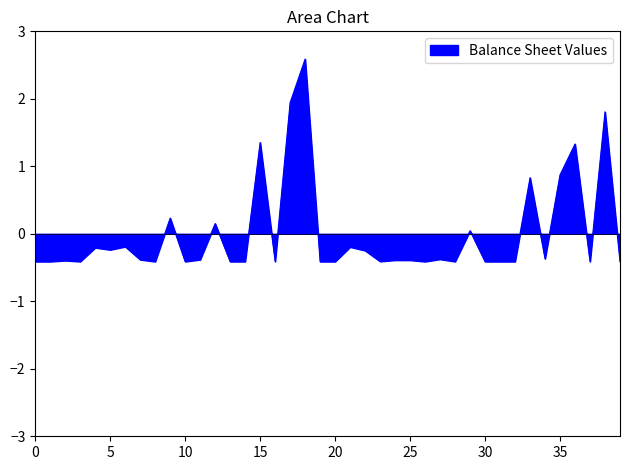

What is the minimum value shown in the chart?

-0.4